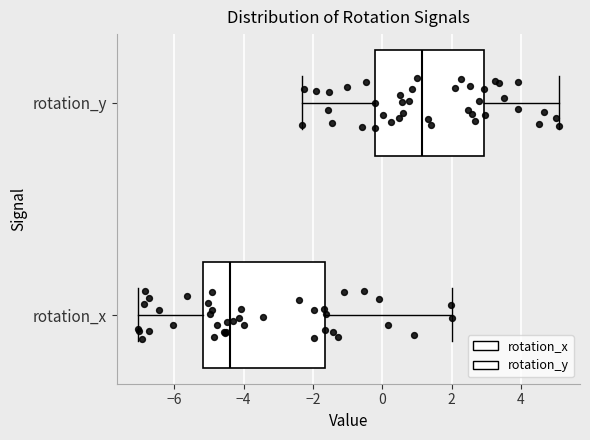

Comparing the boxes themselves (not the whiskers), which one is the widest?

rotation_x